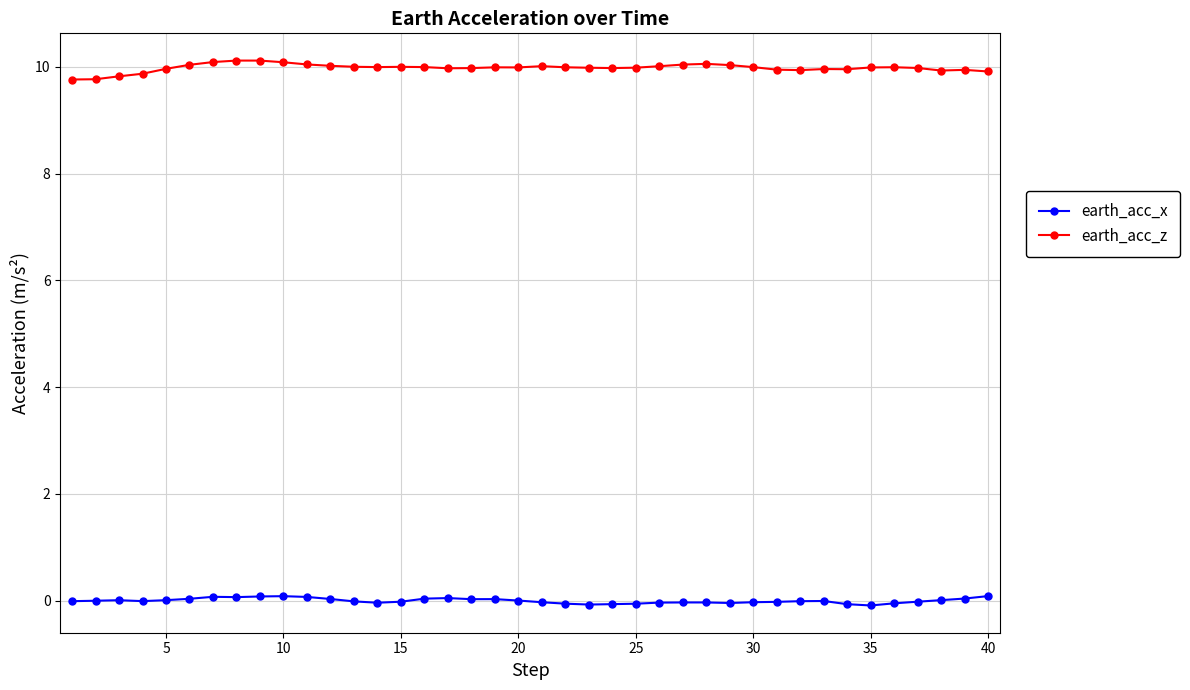

What is the difference between the maximum and minimum values in the earth_acc_z series?

0.4